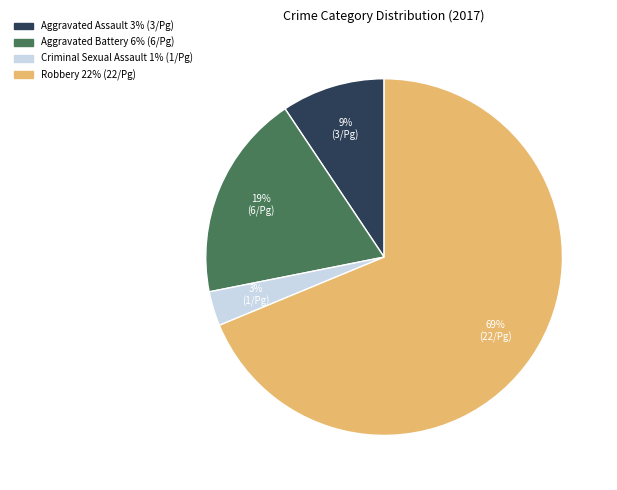

Combined, do Aggravated Assault and Criminal Sexual Assault account for over 50%?

No